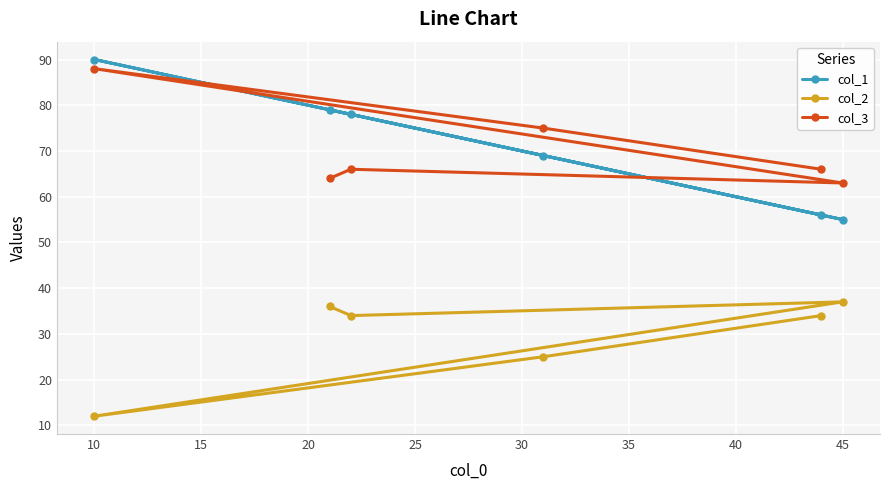

Reading right to left, transcribe all the data shown in this chart.

col_1: 55	56	69	78	79	90
col_2: 37	34	25	34	36	12
col_3: 63	66	75	66	64	88